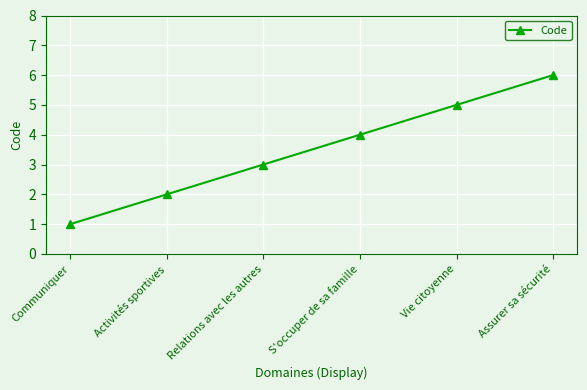

What is the approximate value at Communiquer?

1